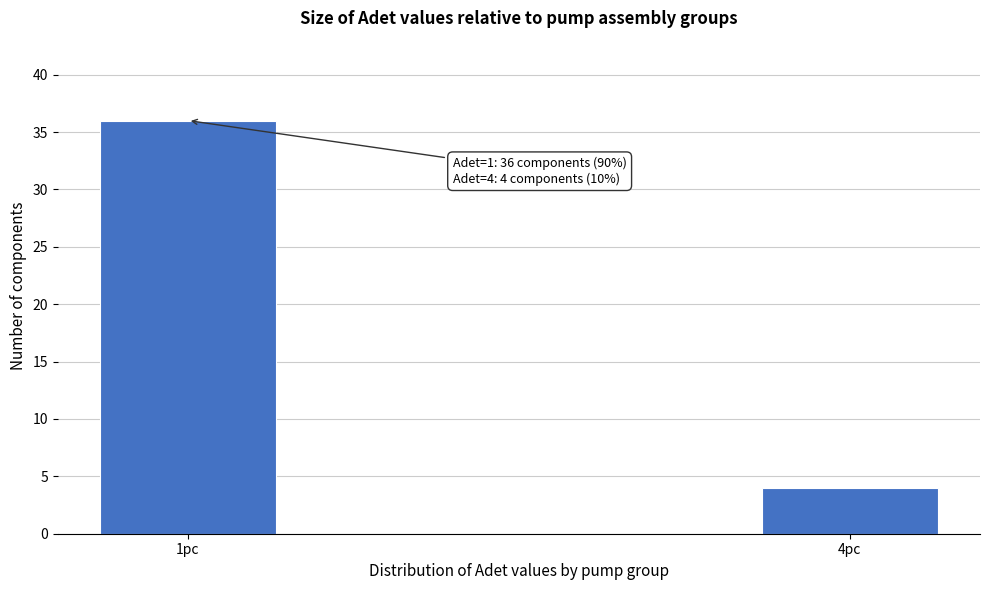

Reading left to right, what are all the values shown in this chart?

36	4